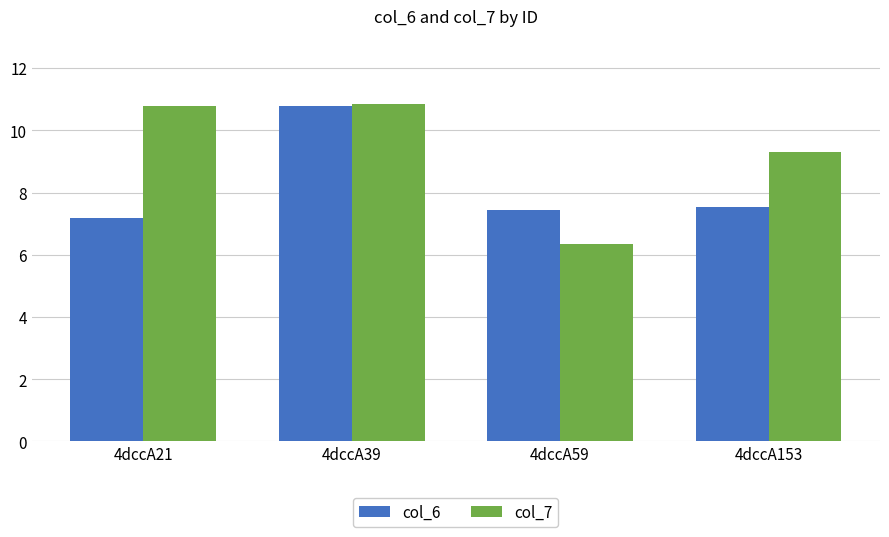

How many data points in col_7 are above 10?

2